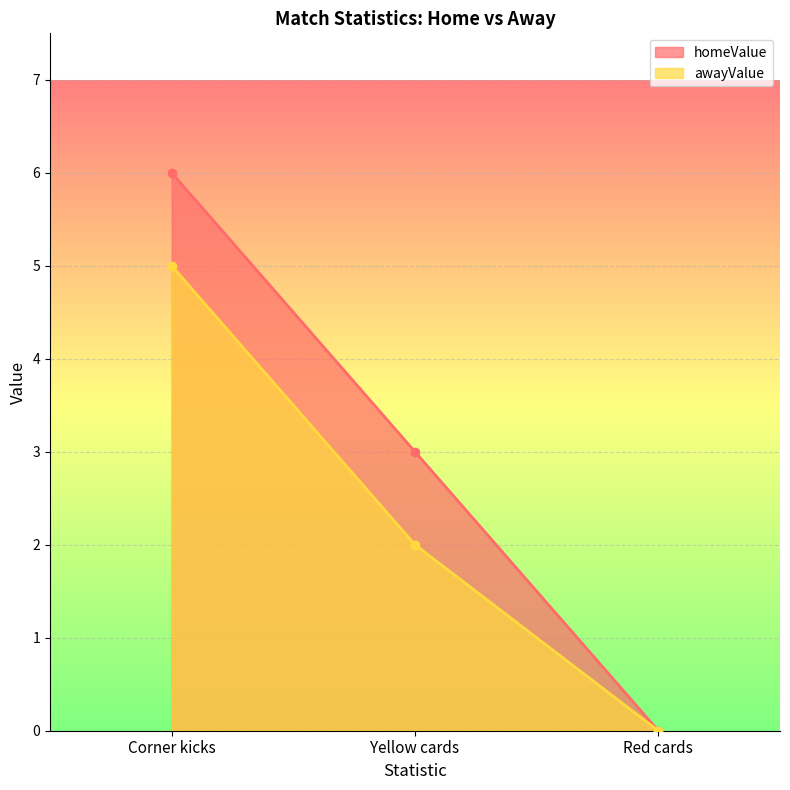

What is the difference between the maximum and minimum values in the homeValue series?

6